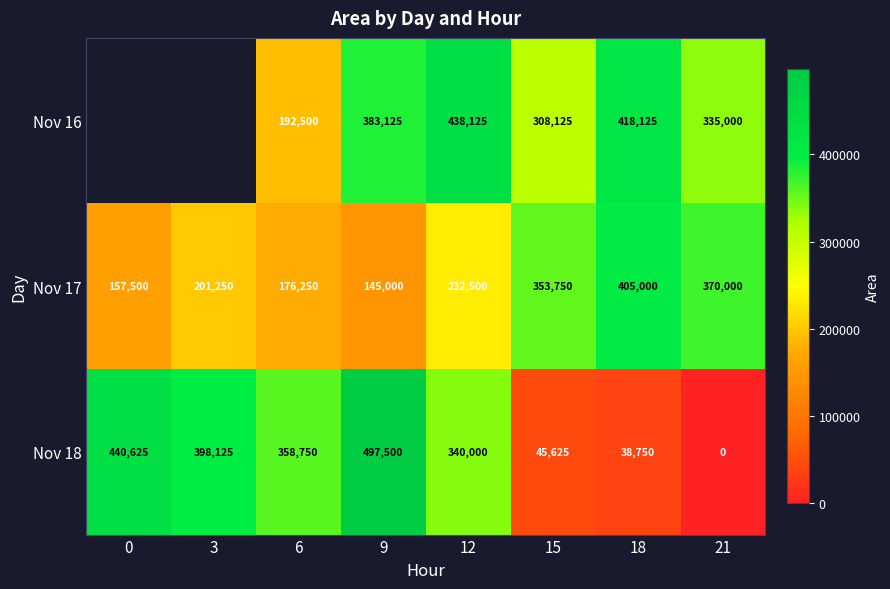

What is the difference between the highest and lowest values at 21?

370000